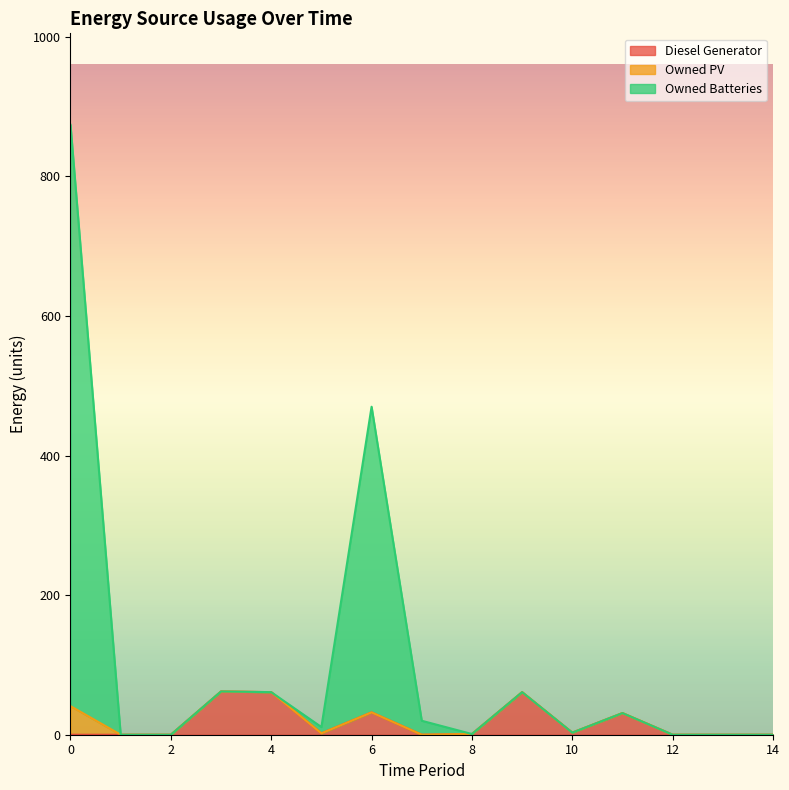

True or false: Owned Batteries and Diesel Generator cross at least once.

False